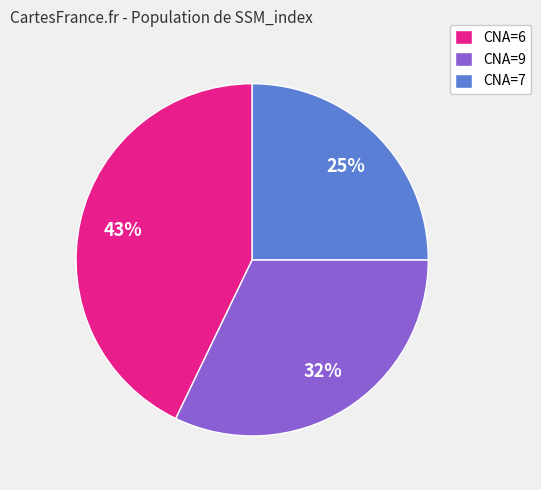

To the nearest percent, what is the average slice percentage?

33%